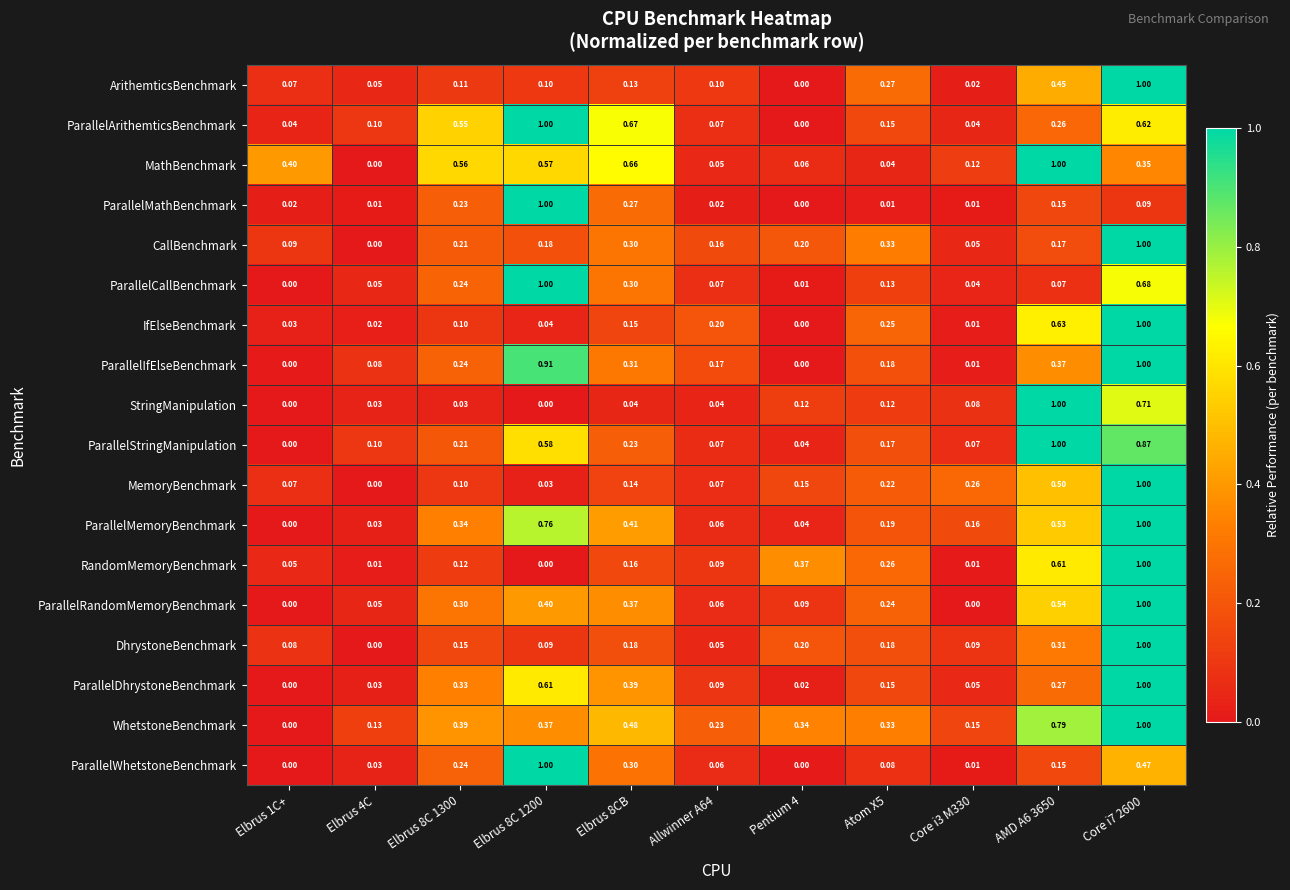

Which series changed the most between Elbrus 4C and Elbrus 8CB?

MathBenchmark